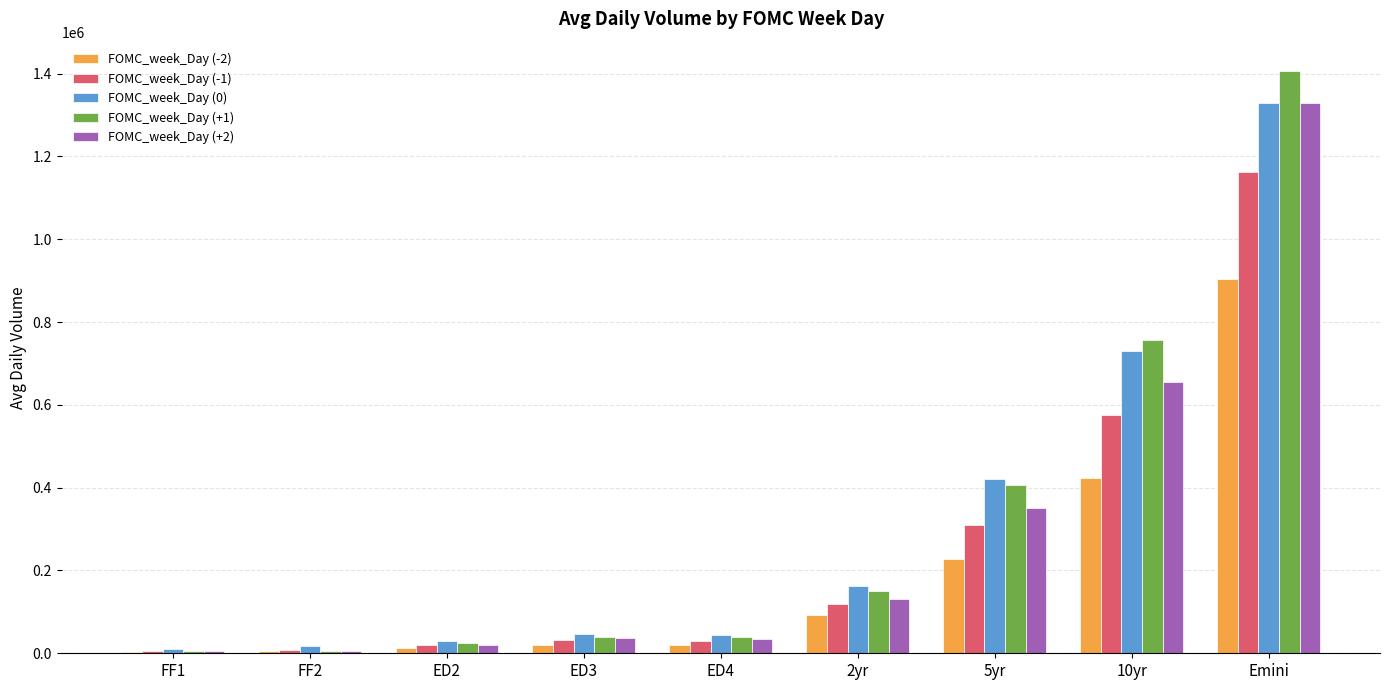

What is the sum of all FOMC_week_Day (-2) values?

1703621.7